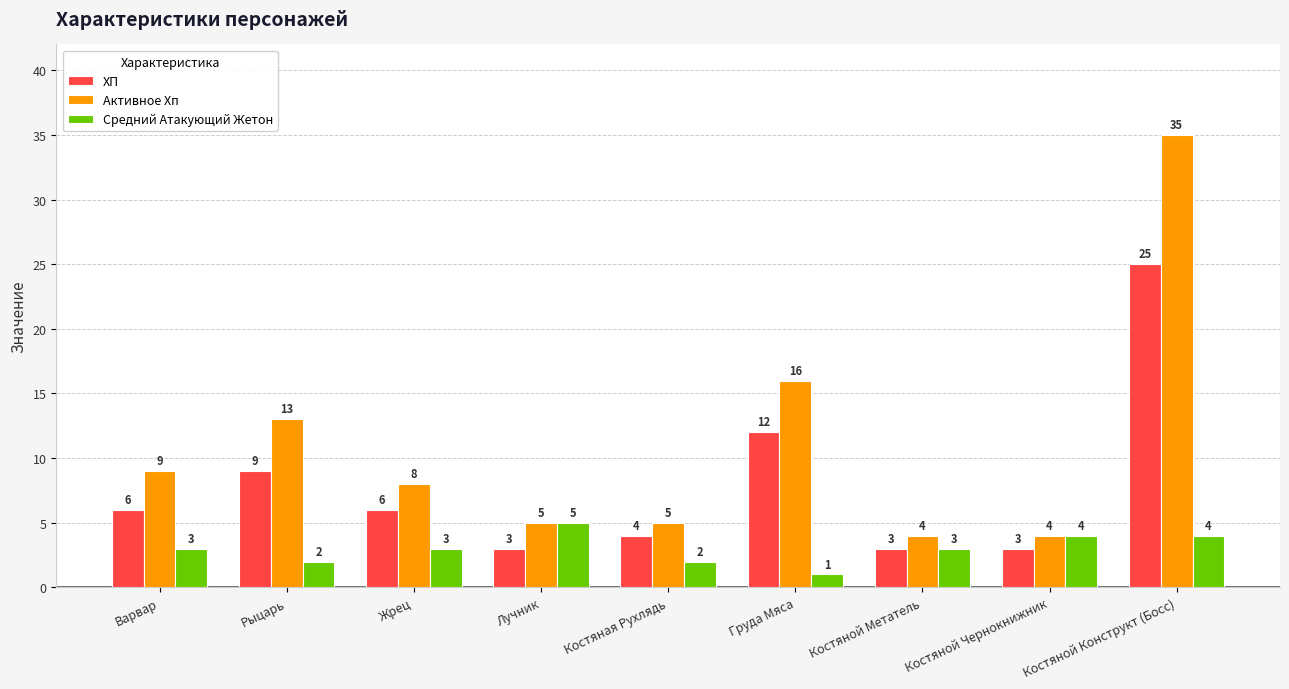

Which label corresponds to the largest value in the chart?

Костяной Конструкт (Босс)